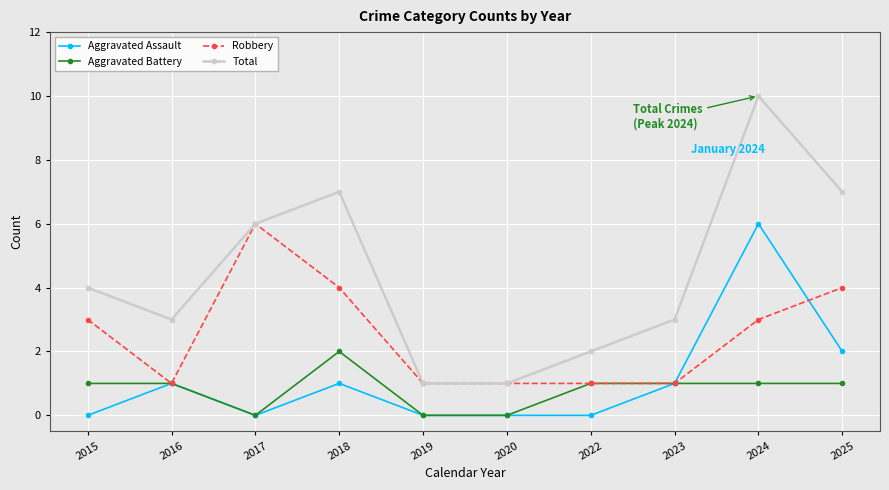

How many series are shown in this chart?

4